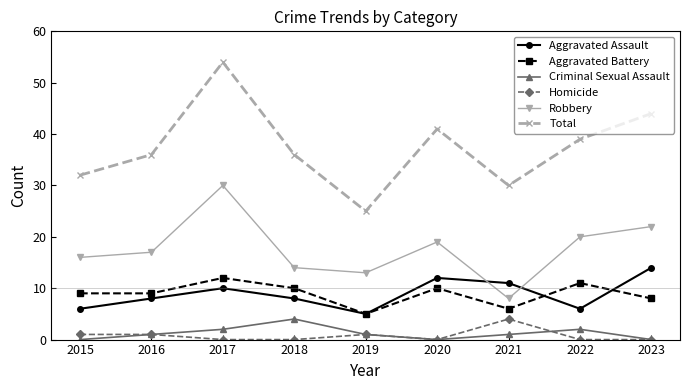

The value of Total at 2016 is 36. True or false?

True